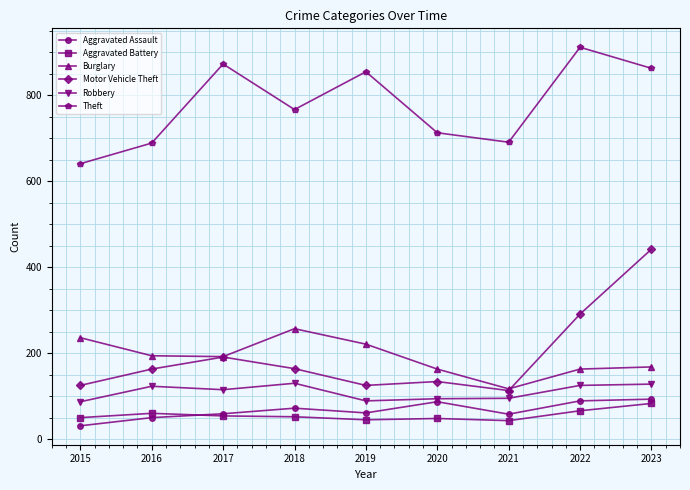

List the series in order of their peak value, lowest first.

Aggravated Battery, Aggravated Assault, Robbery, Burglary, Motor Vehicle Theft, Theft